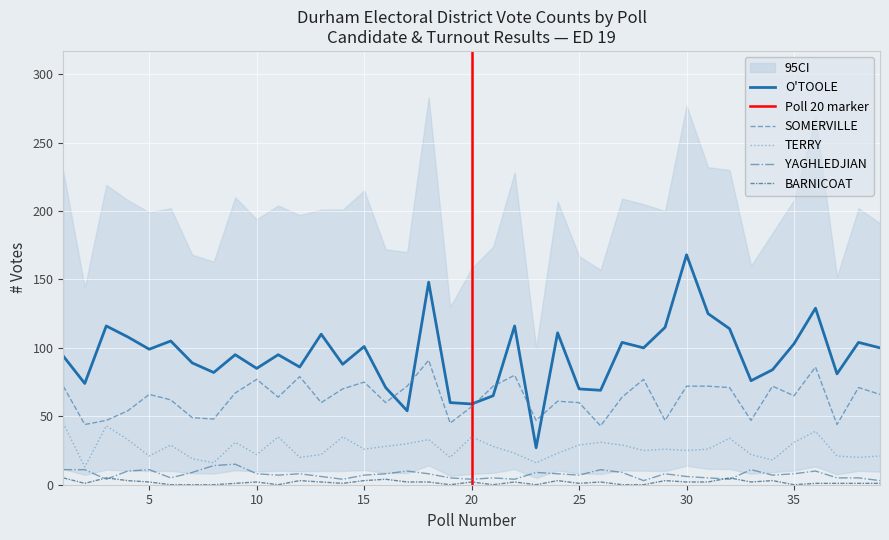

Where is O'TOOLE nearest to the value 97?

5